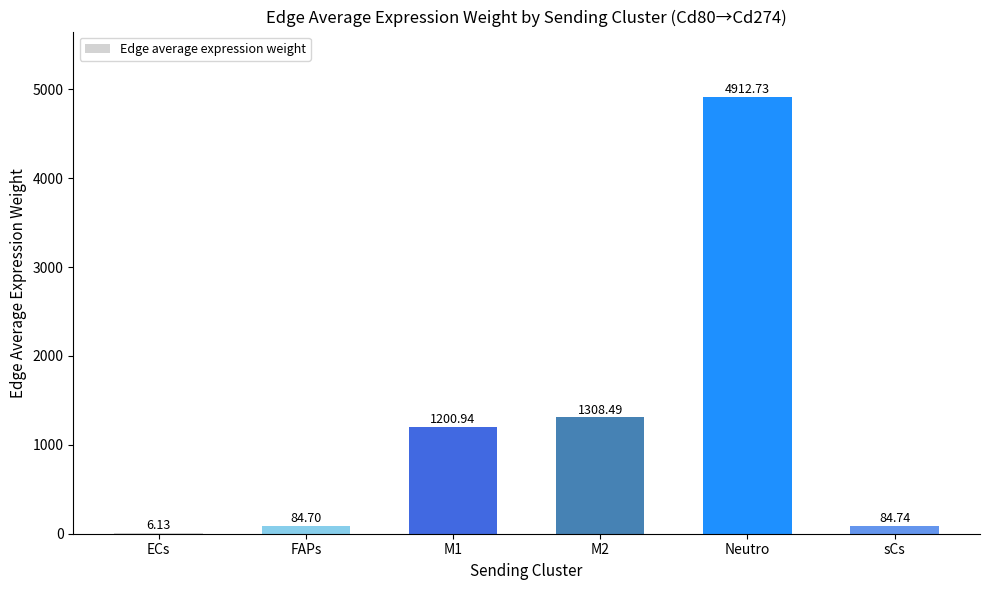

What is the change in value from FAPs to M1?

+1116.2